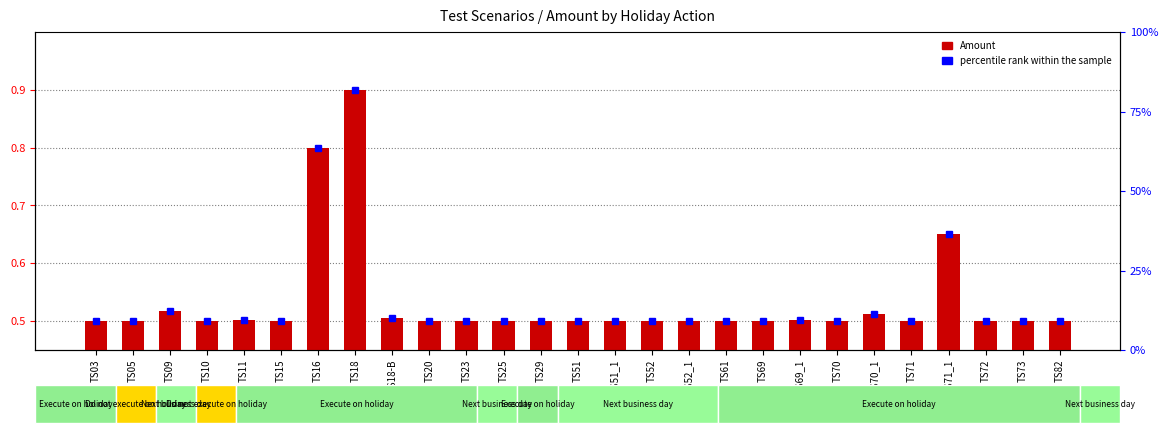

What value does the data have at TS18-B?

0.5